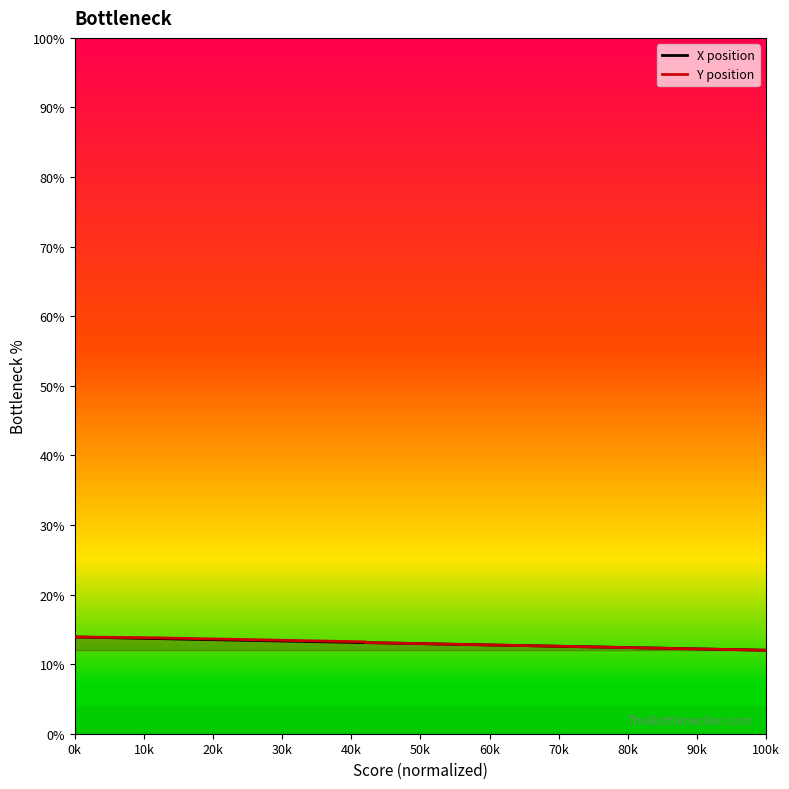

Which series has the largest total across all categories?

X position